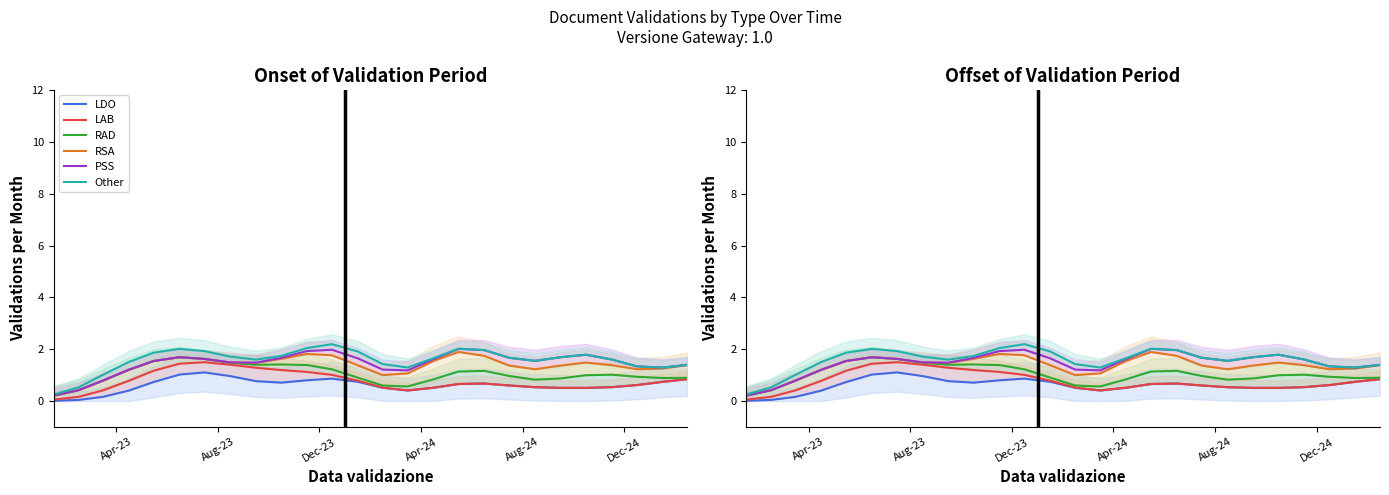

What is the maximum value for Other?

2.2